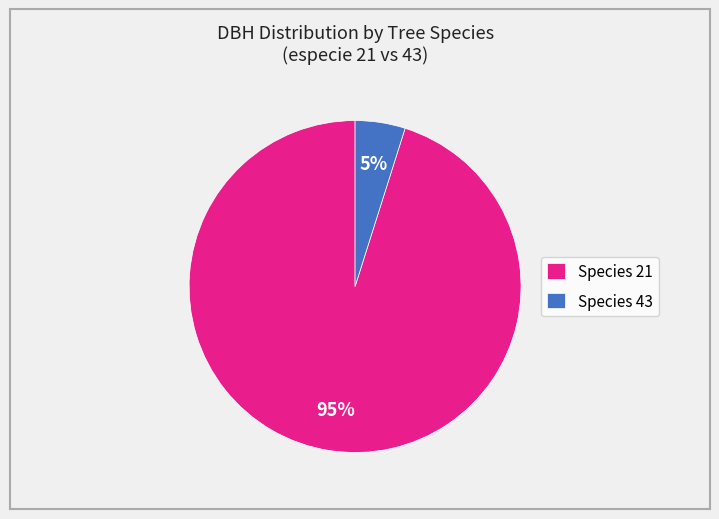

Which has a higher value, Species 21 or Species 43?

Species 21